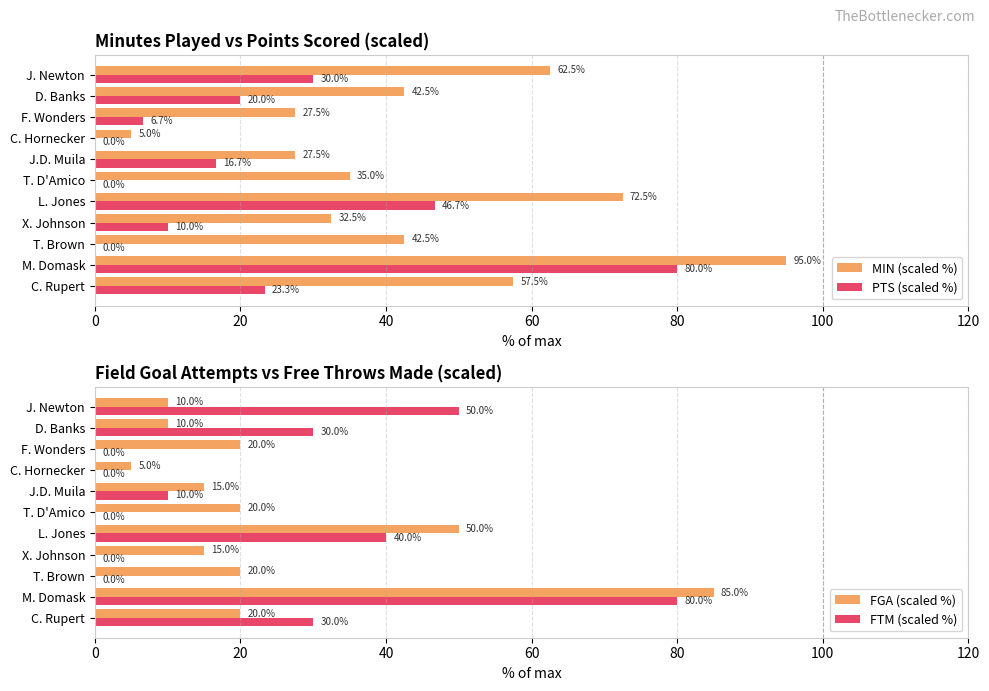

Where is FGA (scaled %) nearest to the value 45?

L. Jones